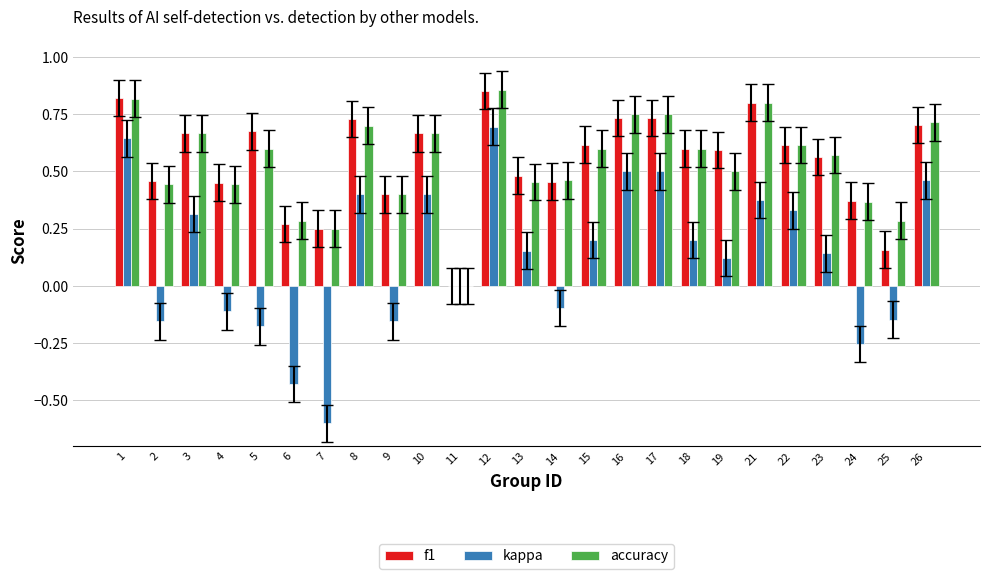

Between 16 and 25, which series saw the biggest shift?

kappa